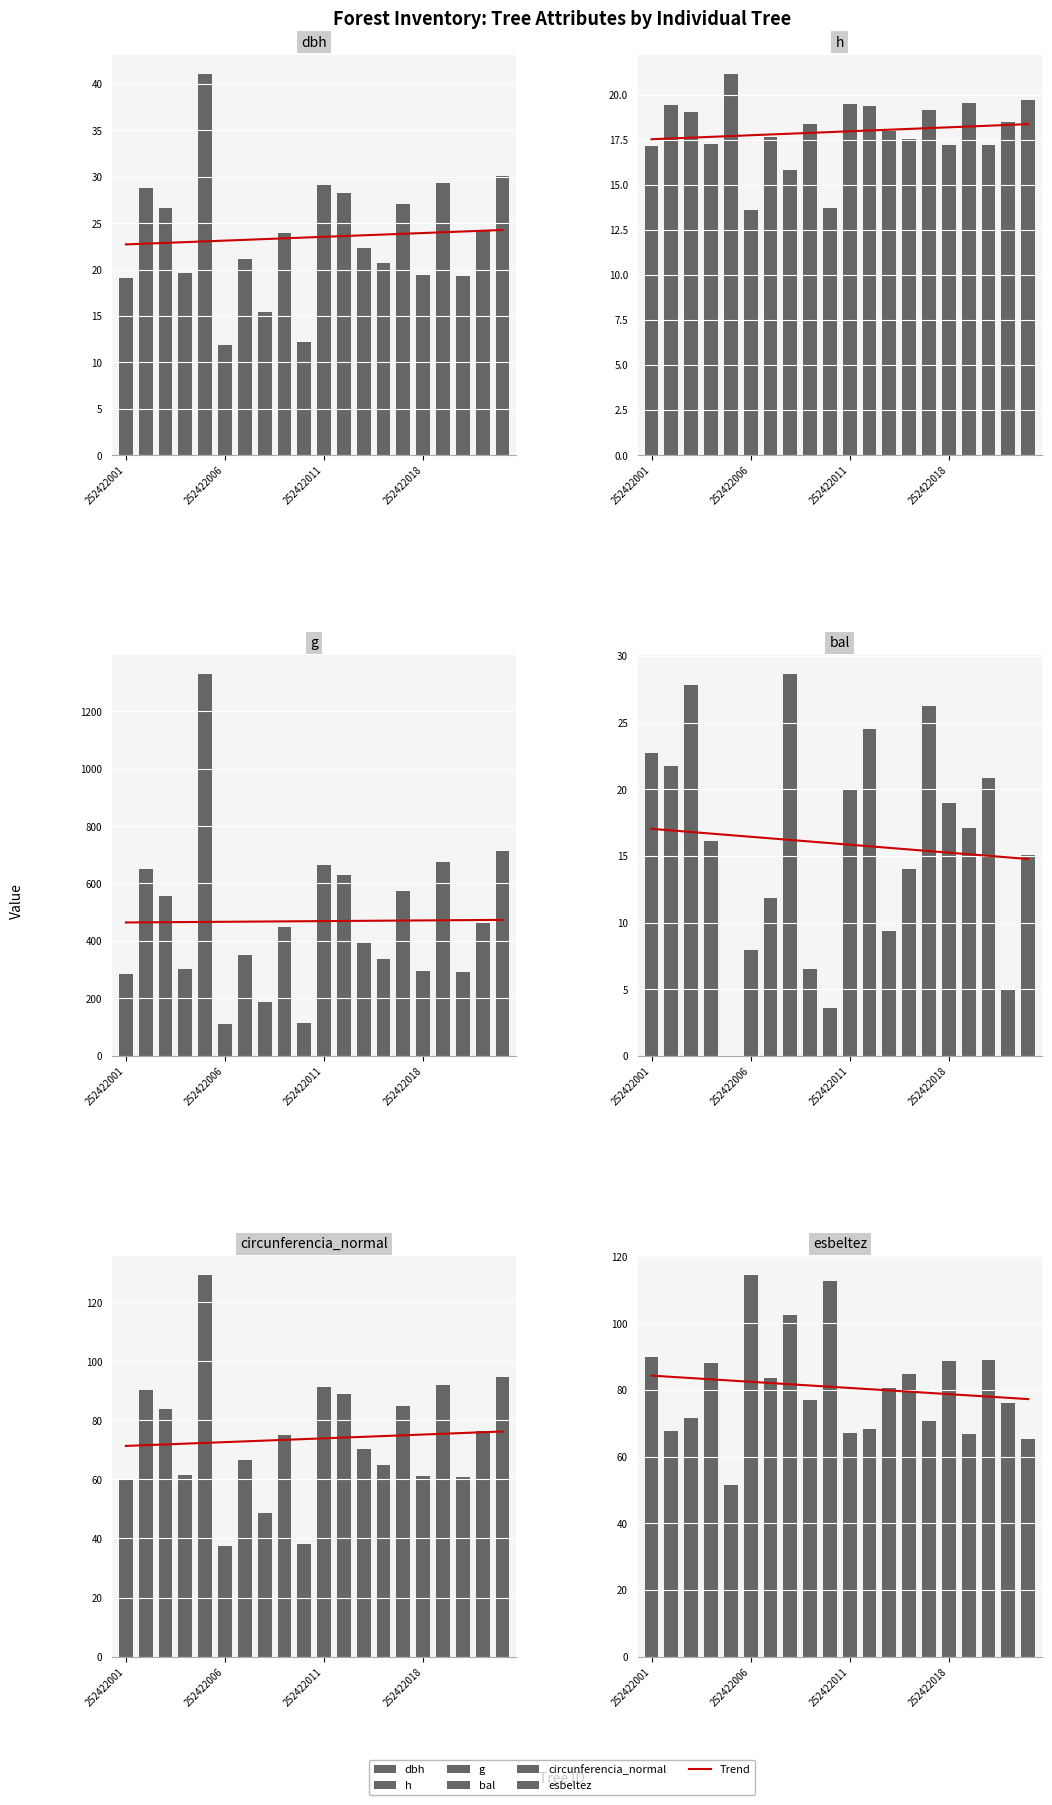

What position from the left is 13?

14